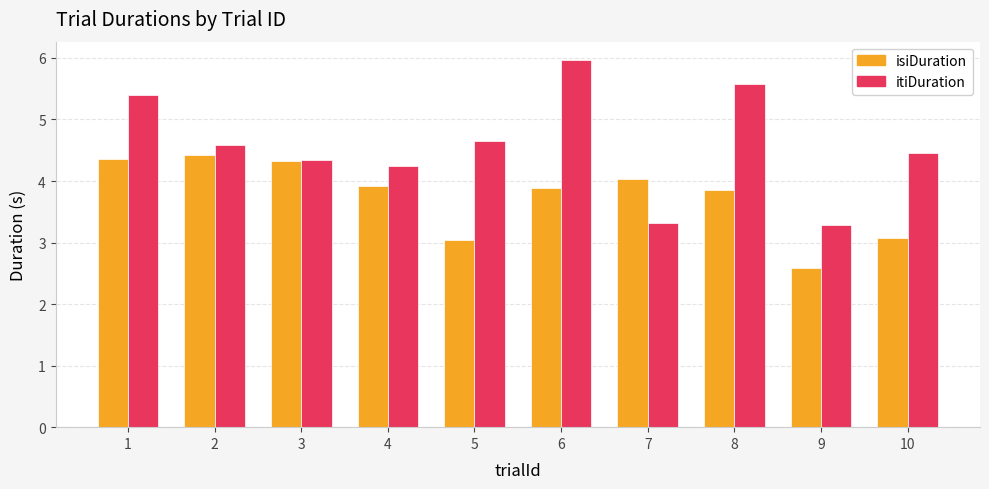

Which label corresponds to the largest value in the chart?

6